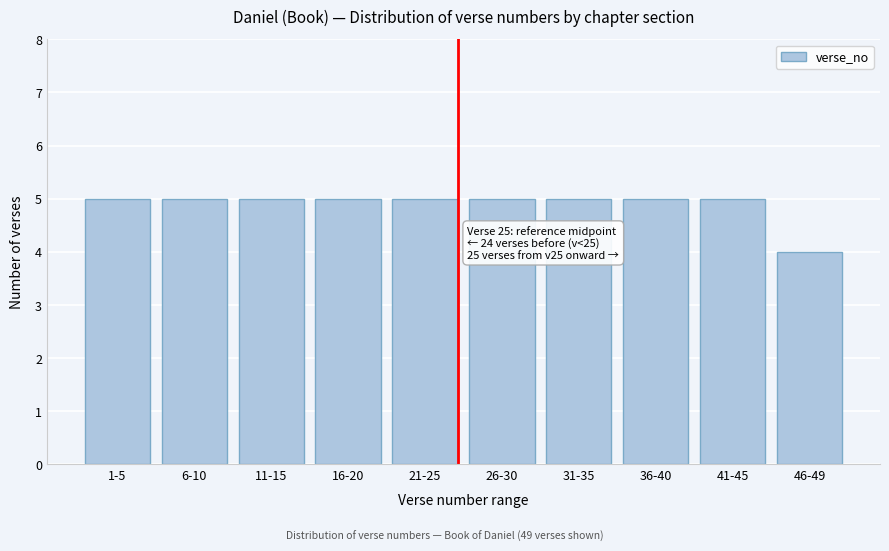

Reading right to left, list all the values displayed in this chart.

46-49=4	41-45=5	36-40=5	31-35=5	26-30=5	21-25=5	16-20=5	11-15=5	6-10=5	1-5=5